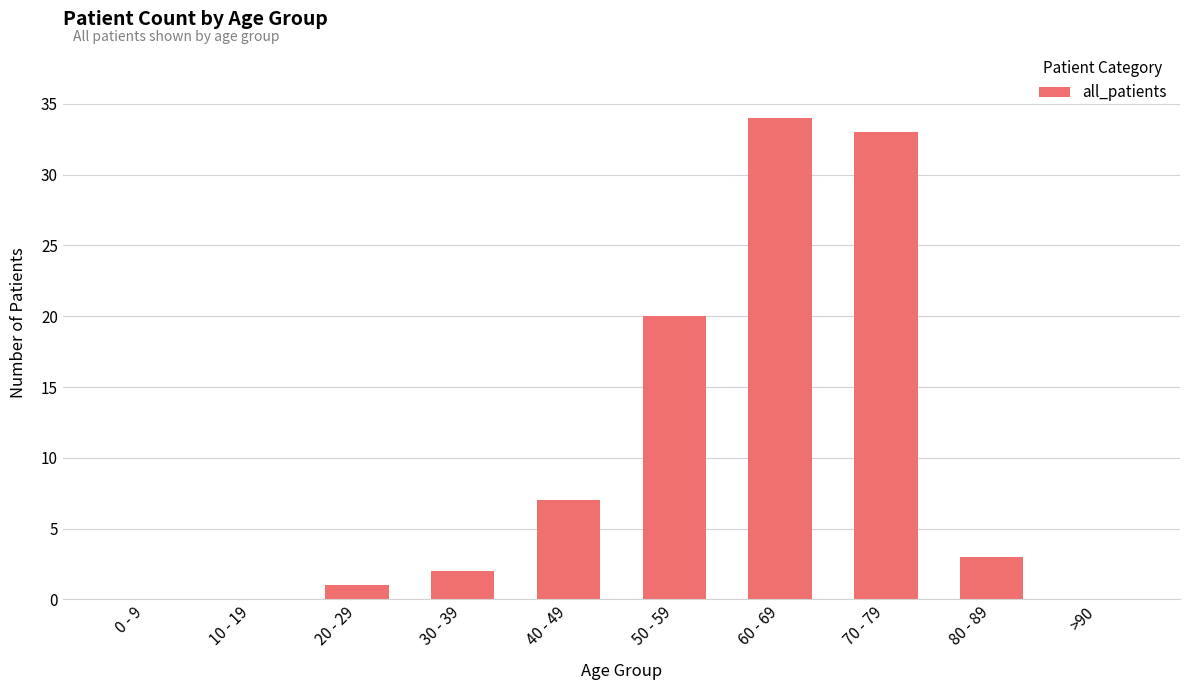

Reading left to right, extract all data points from this chart.

0 - 9=0	10 - 19=0	20 - 29=1	30 - 39=2	40 - 49=7	50 - 59=20	60 - 69=34	70 - 79=33	80 - 89=3	>90=0